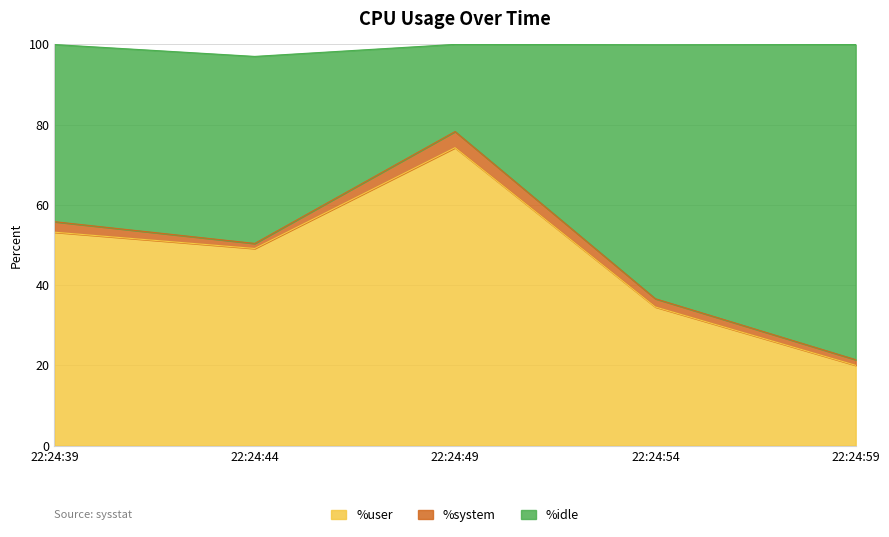

What is the minimum value for %user?

20.0